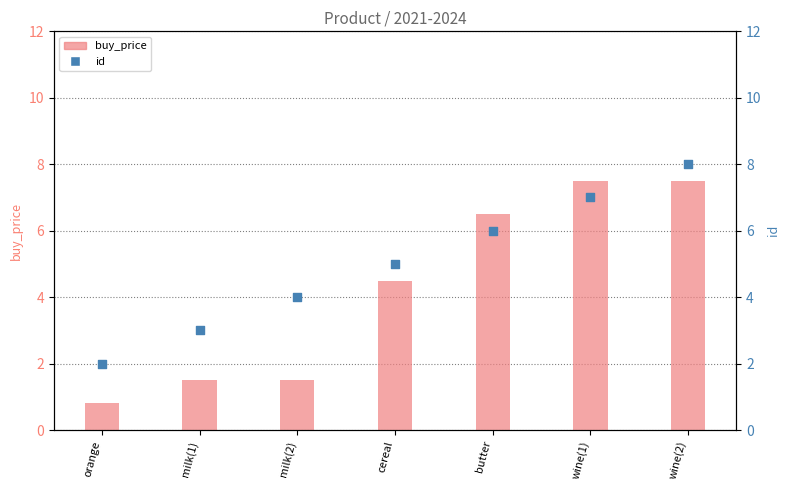

What are all the series names shown in the legend?

buy_price, id